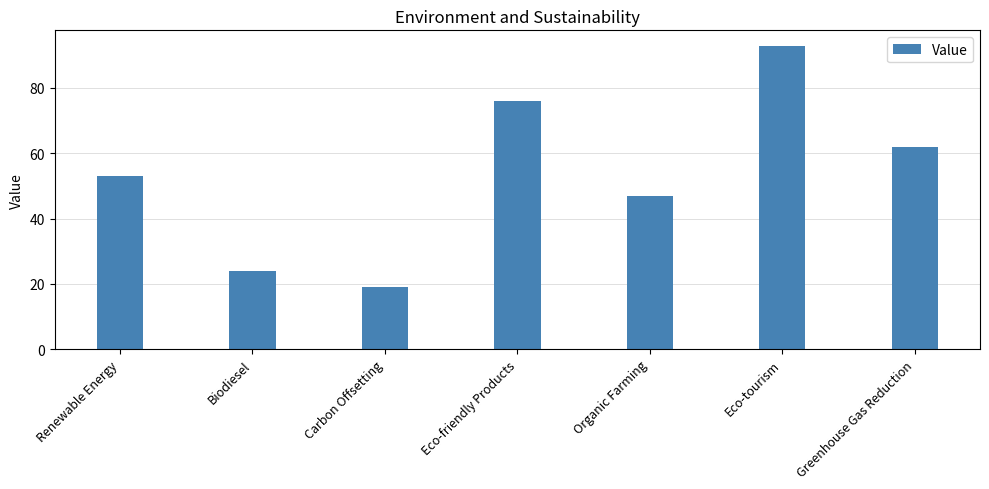

List the labels in order of value, largest first.

Eco-tourism, Eco-friendly Products, Greenhouse Gas Reduction, Renewable Energy, Organic Farming, Biodiesel, Carbon Offsetting